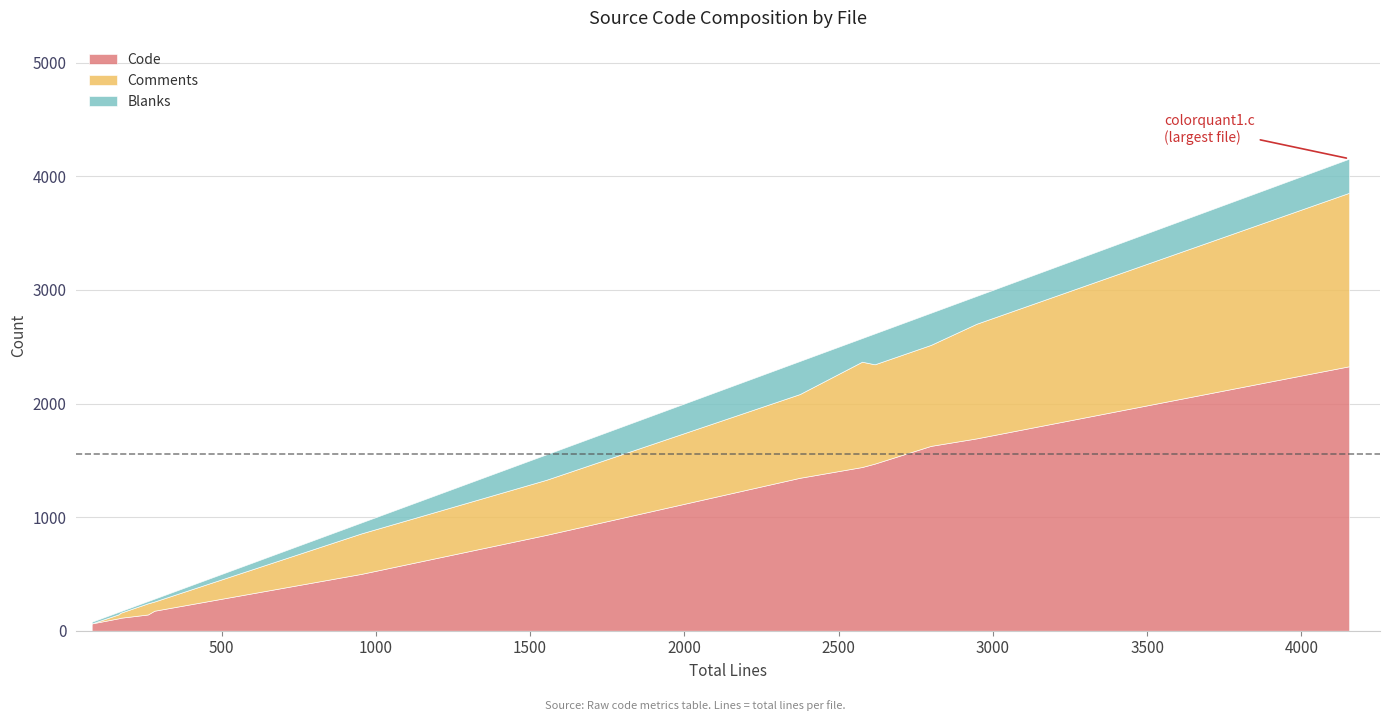

What is the lowest value of the Code series?

64